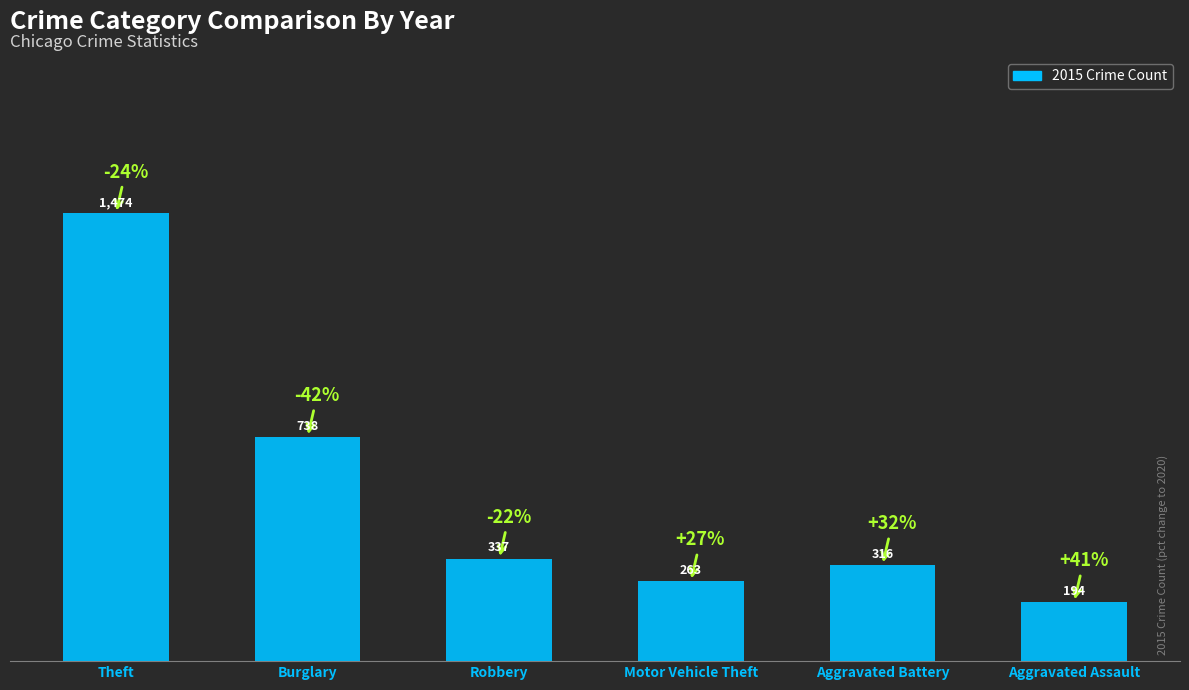

What is the average value?

554